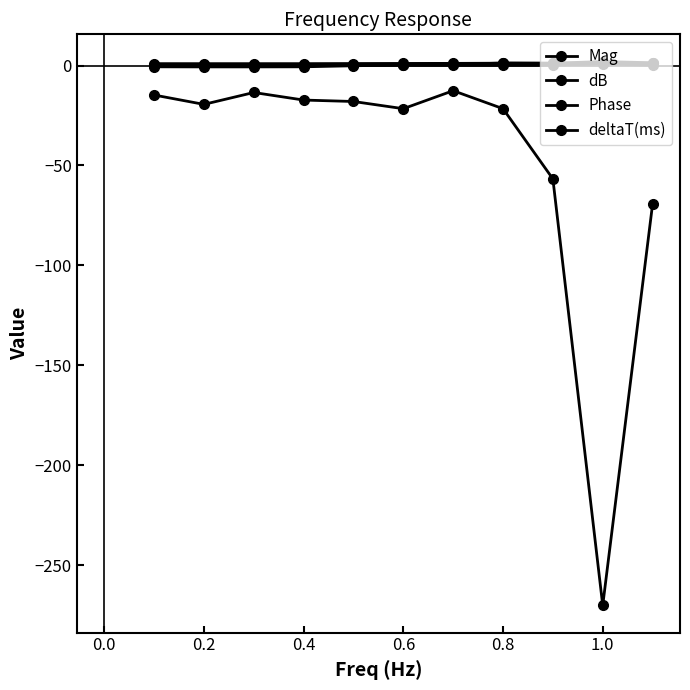

Reading right to left, transcribe all the data shown in this chart.

Mag: 1.2	1.3	1.1	1.2	1.1	1.0	1.0	0.9	0.9	0.9	0.9
dB: 1.4	2.0	1.1	1.2	0.5	0.3	-0.1	-0.7	-0.7	-0.7	-0.7
Phase: -69.3	-270.0	-56.7	-21.6	-12.6	-21.6	-18.0	-17.3	-13.5	-19.4	-14.8
deltaT(ms): 0.2	0.8	0.2	0.1	0.1	0.1	0.1	0.1	0.1	0.3	0.4